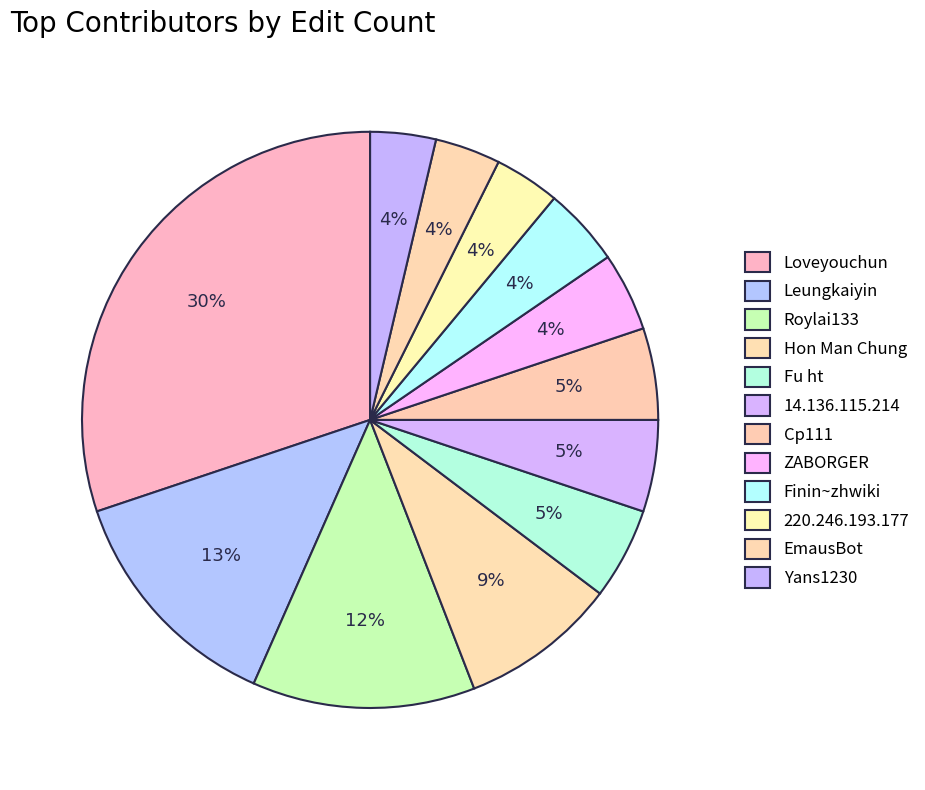

To the nearest percent, what is the difference between the 220.246.193.177 and Loveyouchun slice percentages?

26%